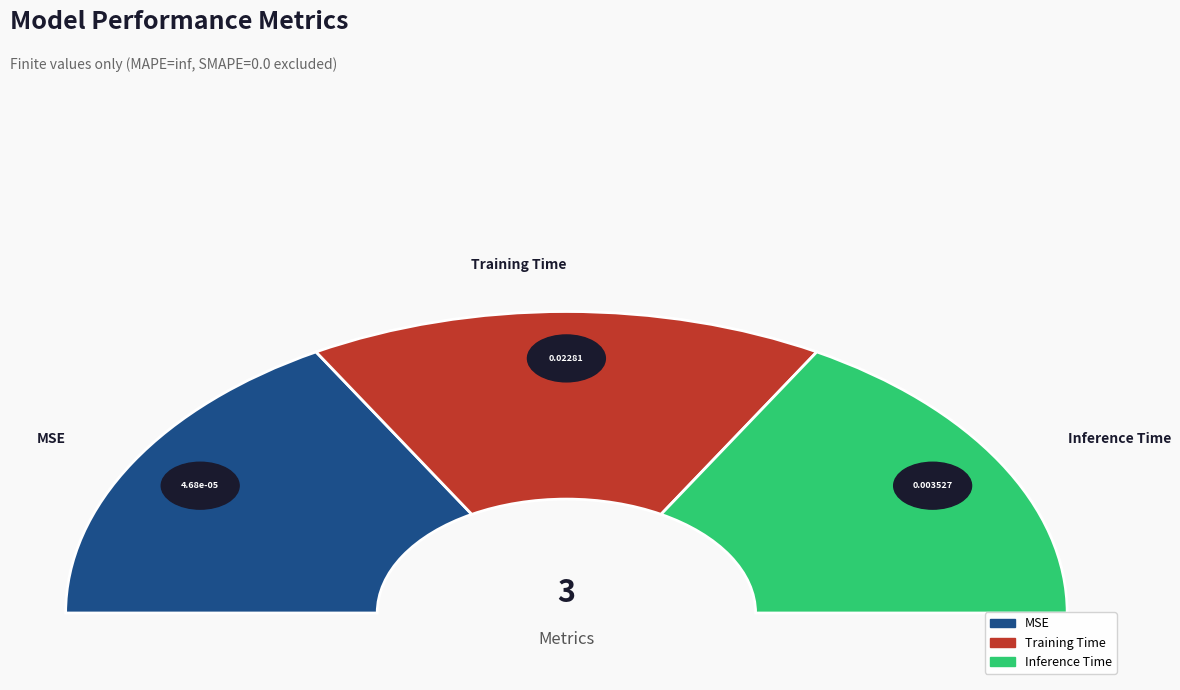

What percentage is the Inference Time slice, to the nearest percent?

13%